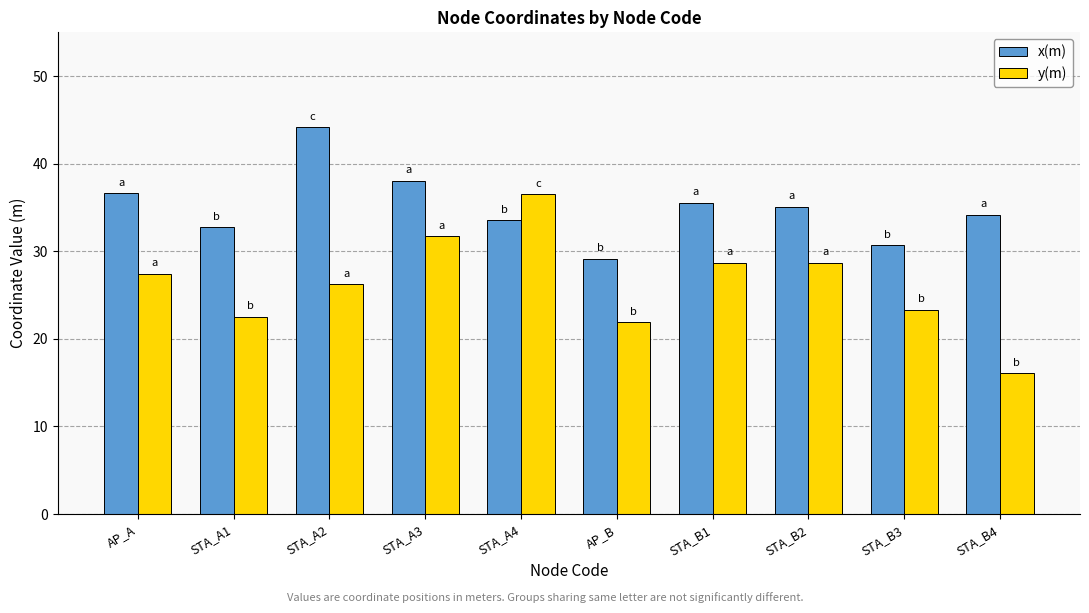

Which series has the largest range (max minus min)?

y(m)